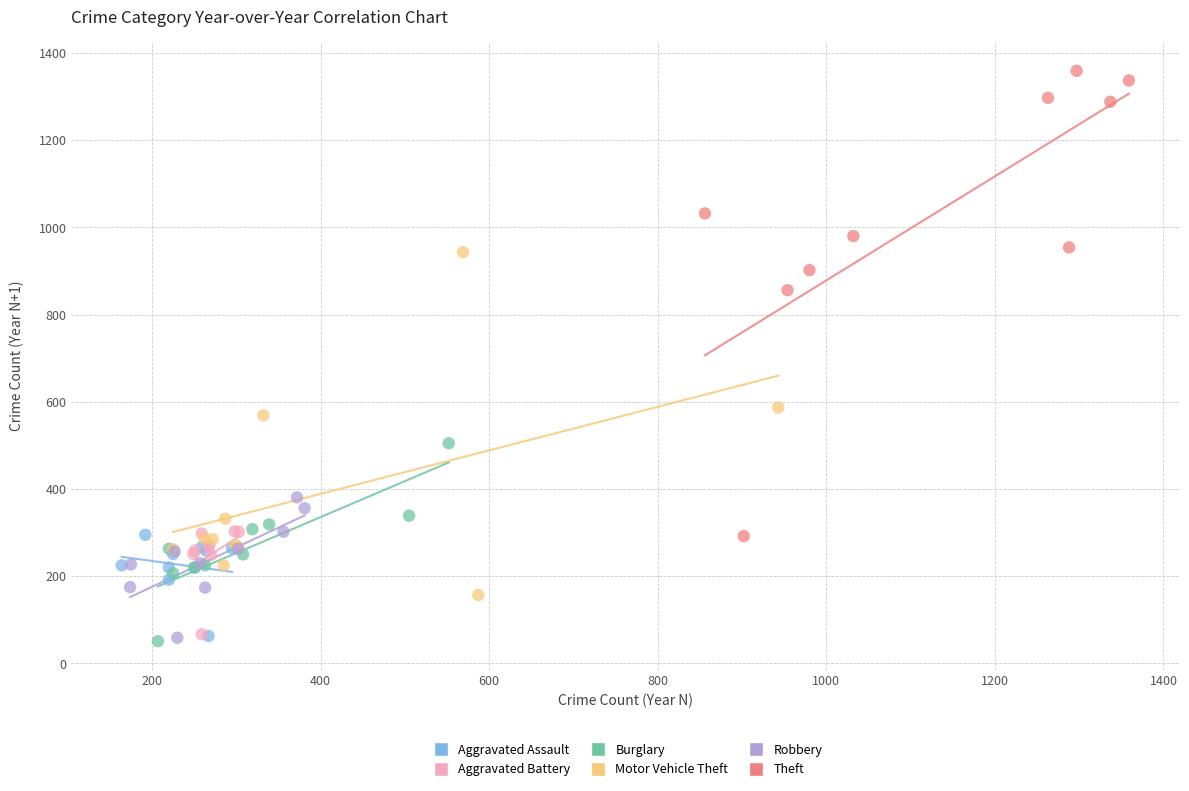

Which series reaches the maximum Y coordinate?

Theft